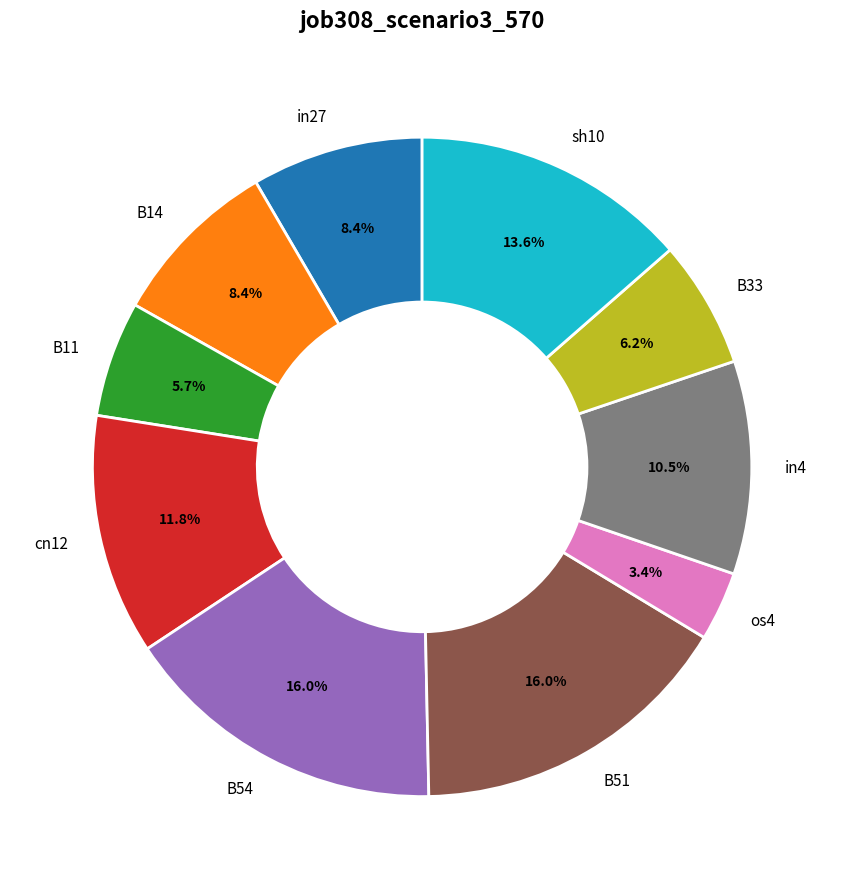

To the nearest percent, what is the combined percentage of B14 and os4?

12%